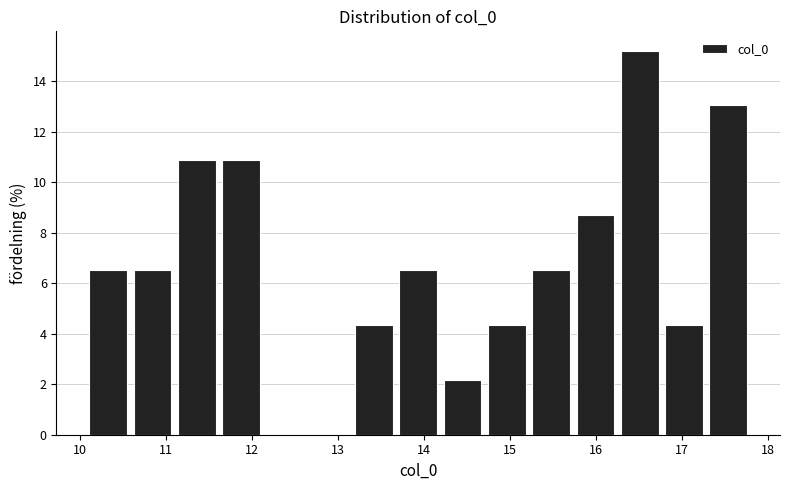

Over which range of the x-axis is the bar tallest?

16.3 to 16.8